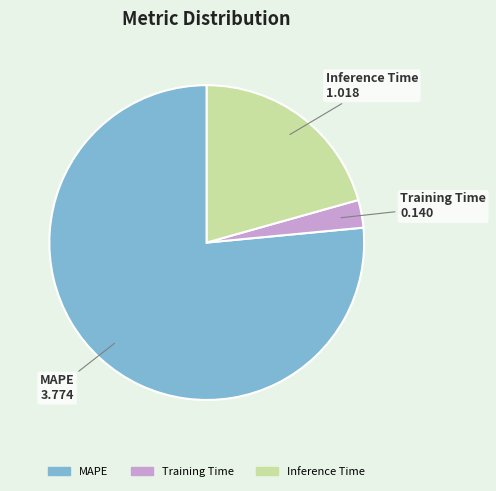

Combined, do MAPE and Training Time account for over 50%?

Yes